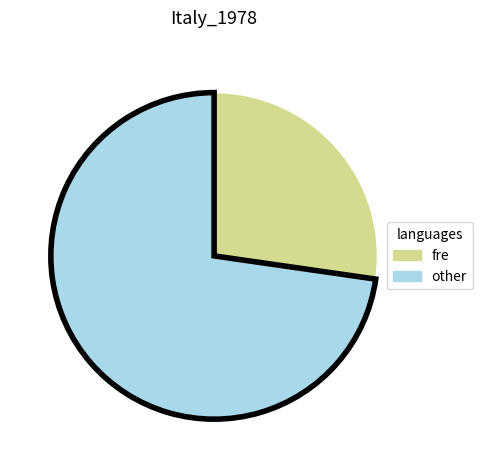

Approximately how many times larger is the value at other compared to fre?

2.7